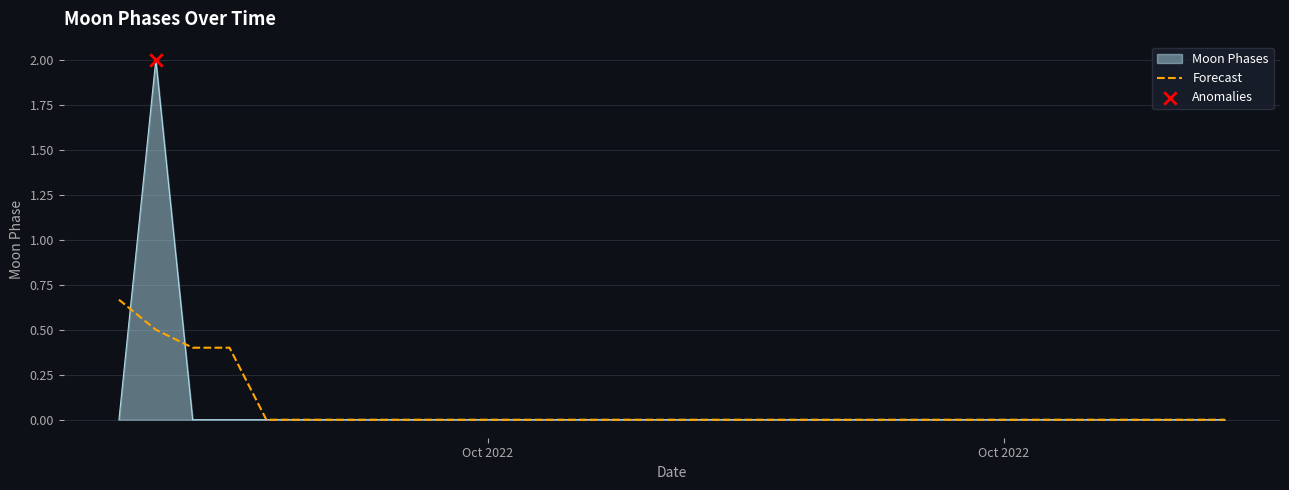

Which series has the widest spread of values?

Moon Phases